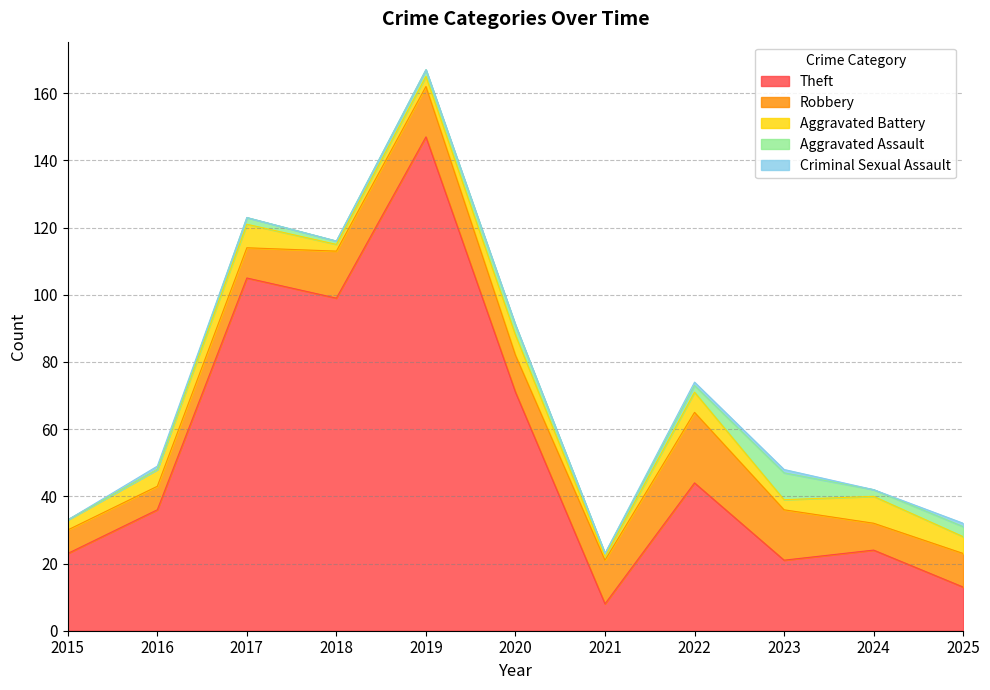

Reading right to left, transcribe all the data shown in this chart.

Theft: 2025=13	2024=24	2023=21	2022=44	2021=8	2020=71	2019=147	2018=99	2017=105	2016=36	2015=23
Robbery: 2025=10	2024=8	2023=15	2022=21	2021=13	2020=11	2019=15	2018=14	2017=9	2016=7	2015=7
Aggravated Battery: 2025=5	2024=8	2023=3	2022=6	2021=1	2020=6	2019=3	2018=2	2017=7	2016=5	2015=3
Aggravated Assault: 2025=3	2024=2	2023=8	2022=2	2021=1	2020=3	2019=2	2018=1	2017=2	2016=0	2015=0
Criminal Sexual Assault: 2025=1	2024=0	2023=1	2022=1	2021=0	2020=0	2019=0	2018=0	2017=0	2016=1	2015=0